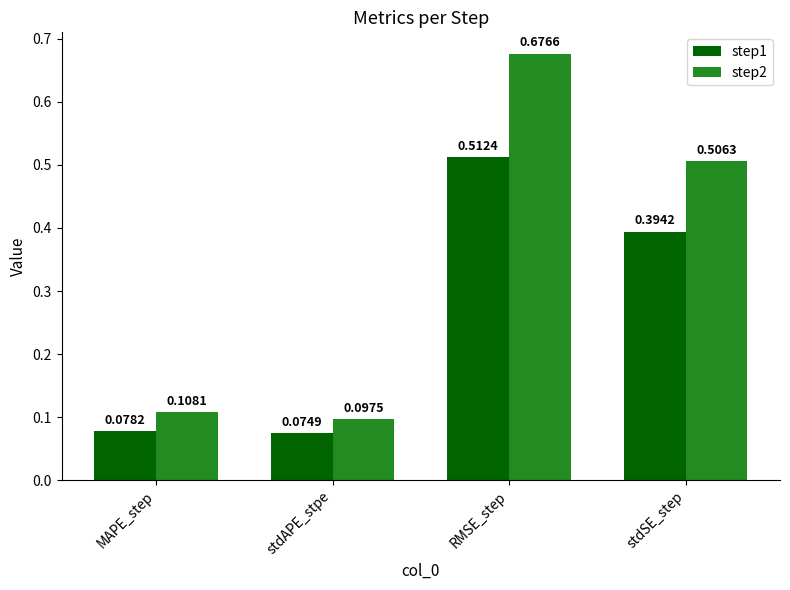

What is the difference between the step1 values at MAPE_step and stdSE_step?

0.3